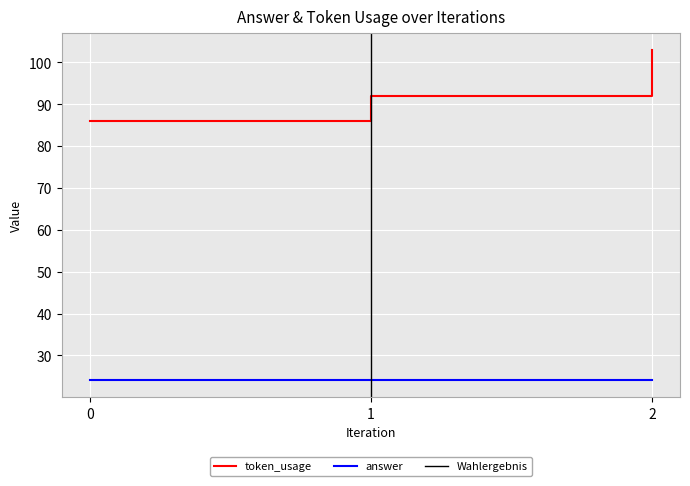

The chart shows a value of 31 at 1. True or false?

False